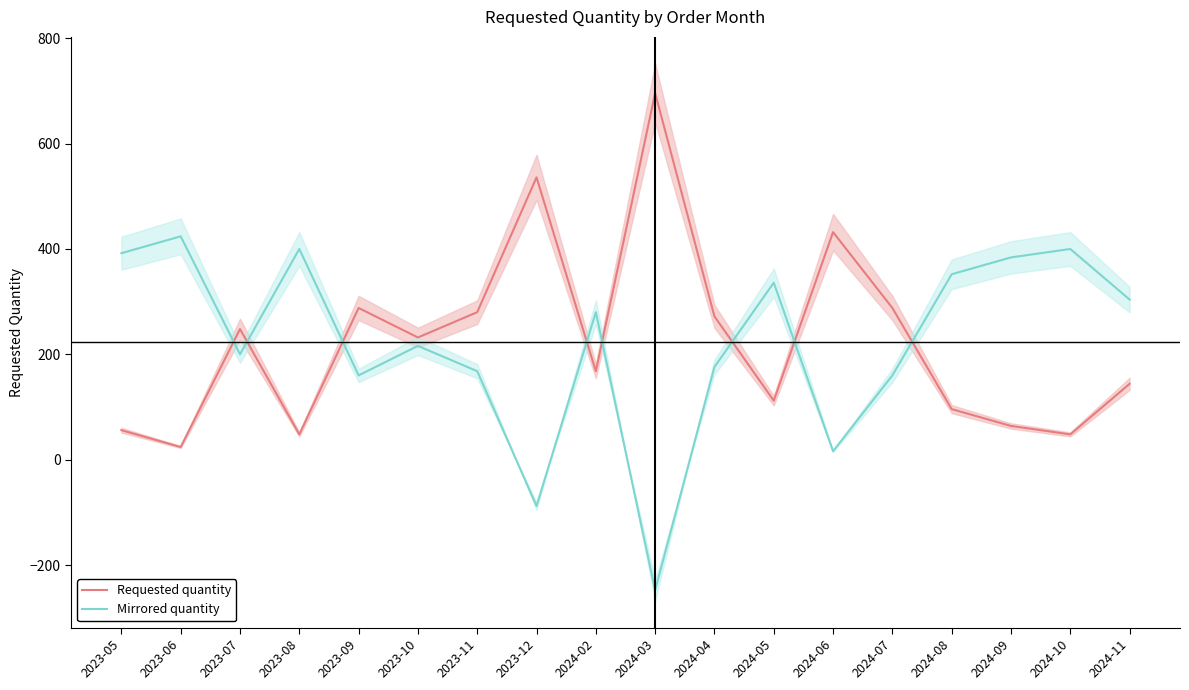

What is the approximate value of Mirrored quantity at 2024-11, to the nearest 10?

300